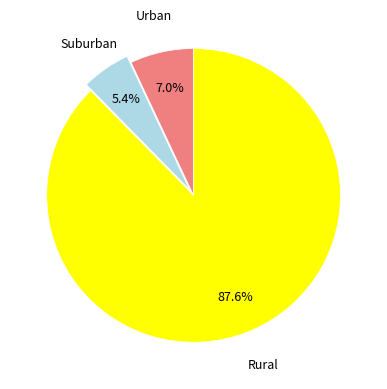

What is the smallest slice in the pie chart?

Suburban